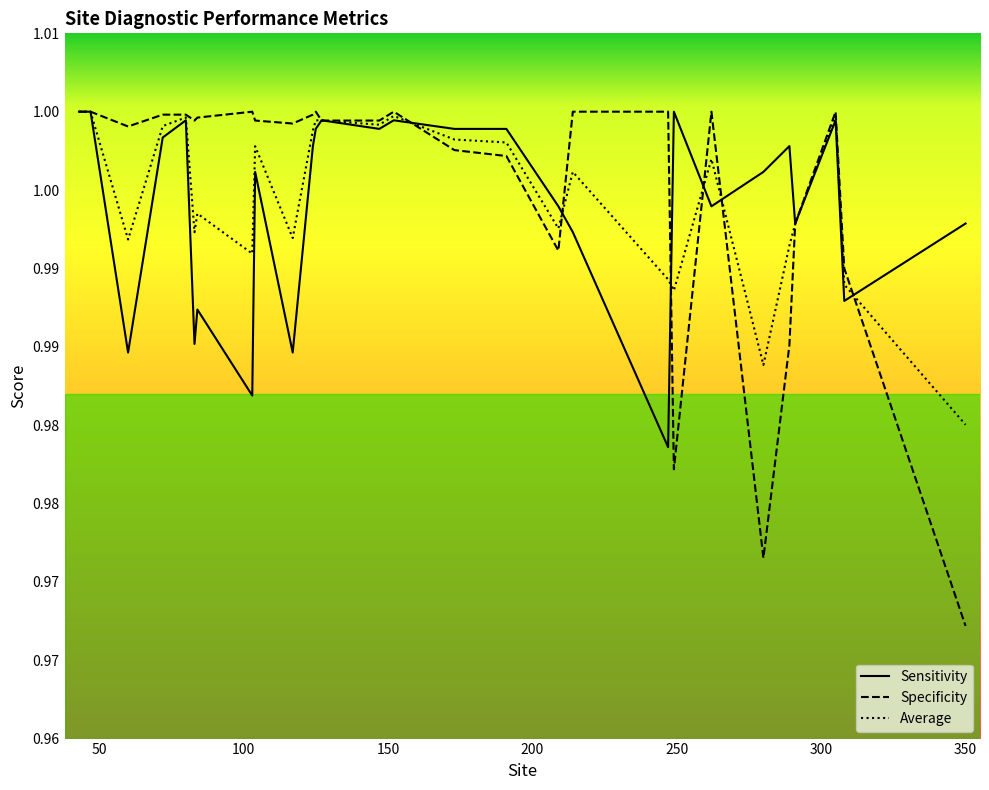

What is the value of the Sensitivity point at the 17th from the left?

1.0